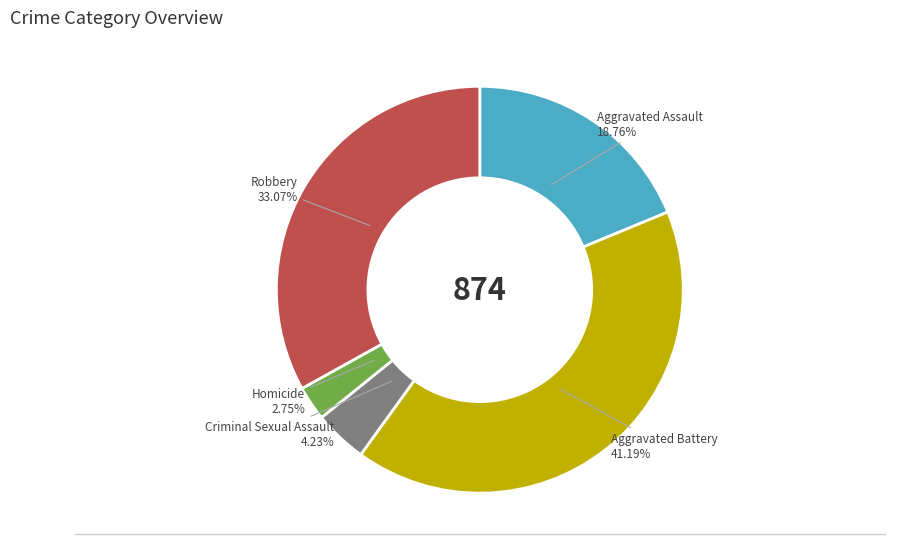

Is there any slice that represents more than half of the pie?

No